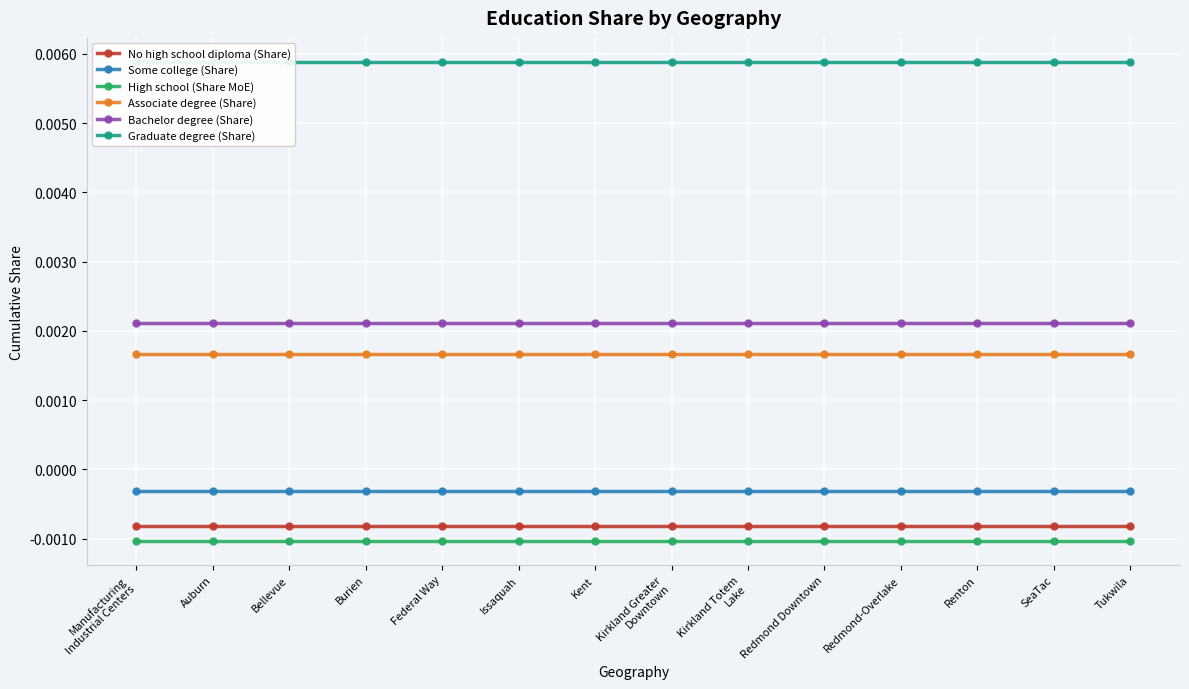

Rank the series by their maximum value, from lowest to highest.

High school (Share MoE), No high school diploma (Share), Some college (Share), Associate degree (Share), Bachelor degree (Share), Graduate degree (Share)